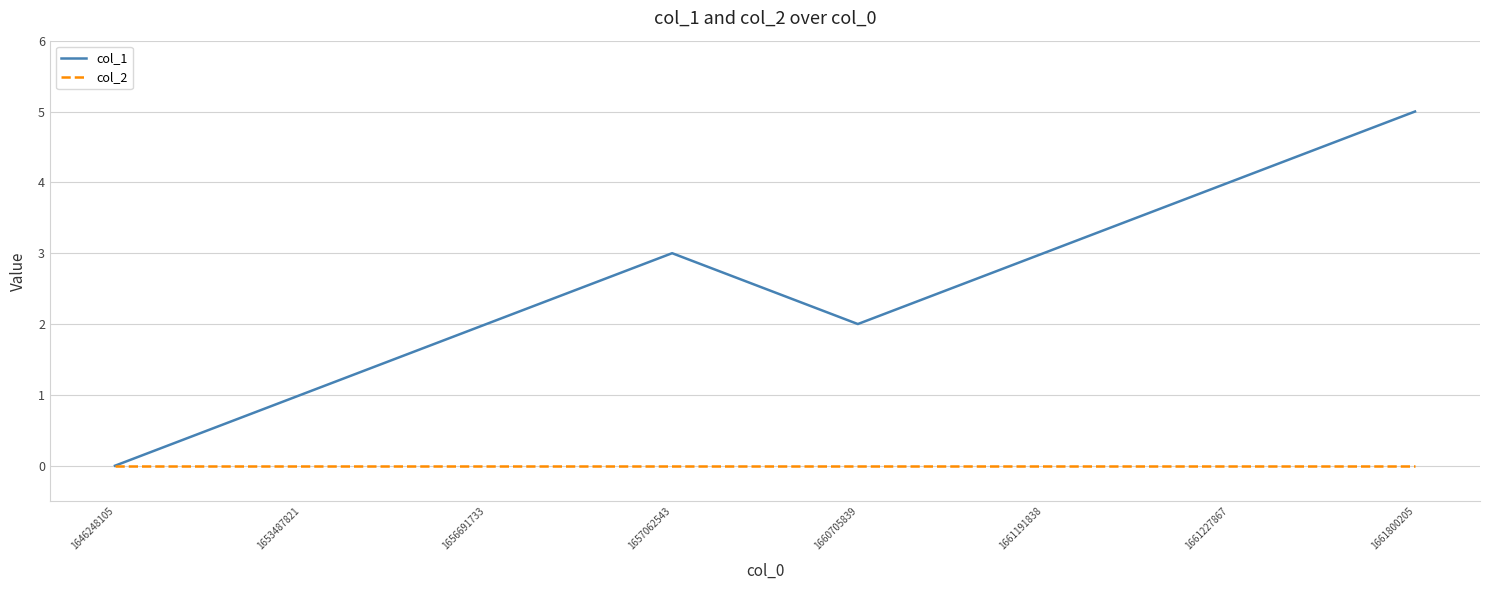

What is the sum of the col_1 values at 1646248105 and 1656691733?

2